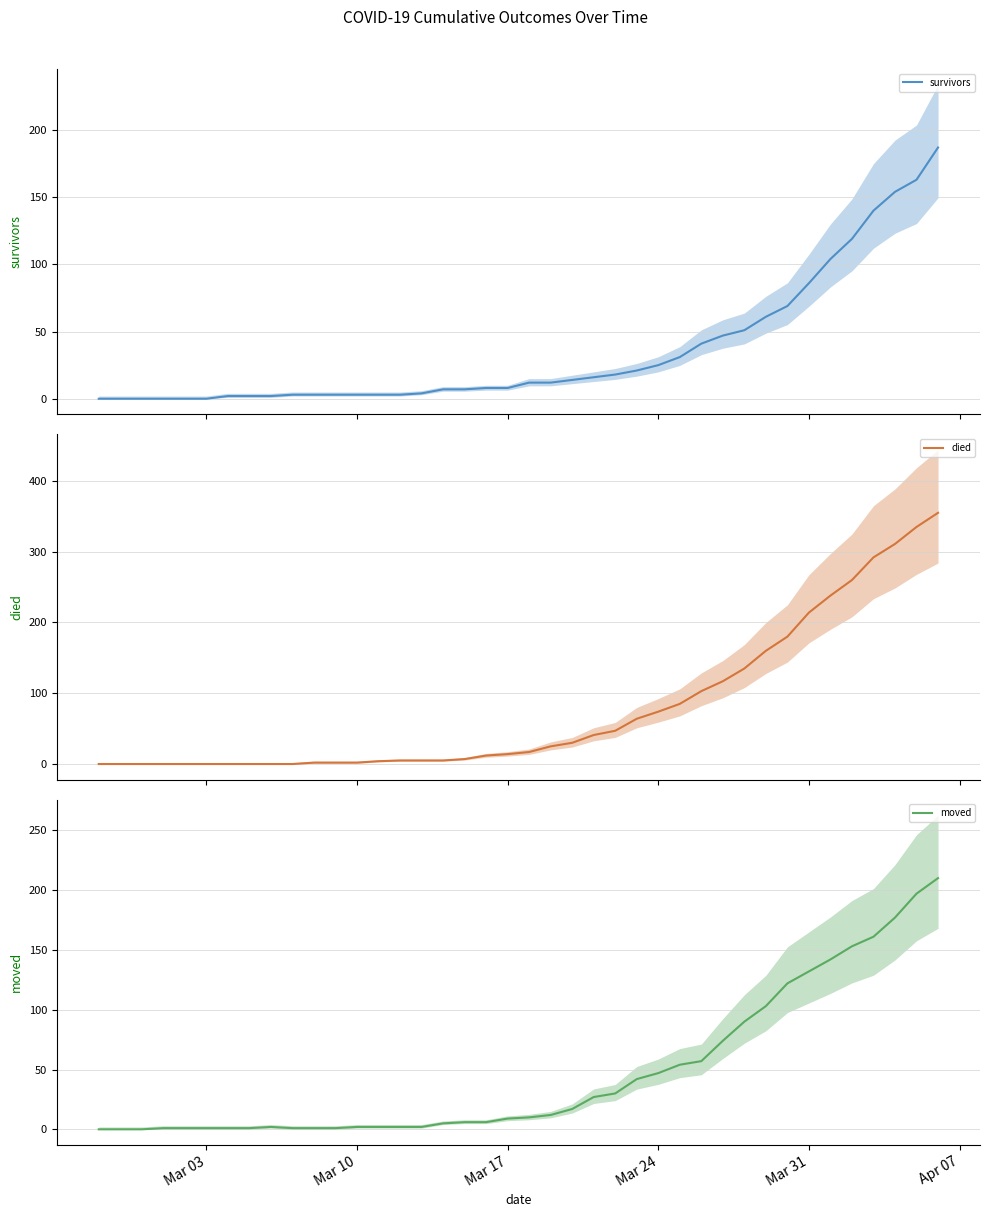

Rank the series by their maximum value, from highest to lowest.

died, moved, survivors